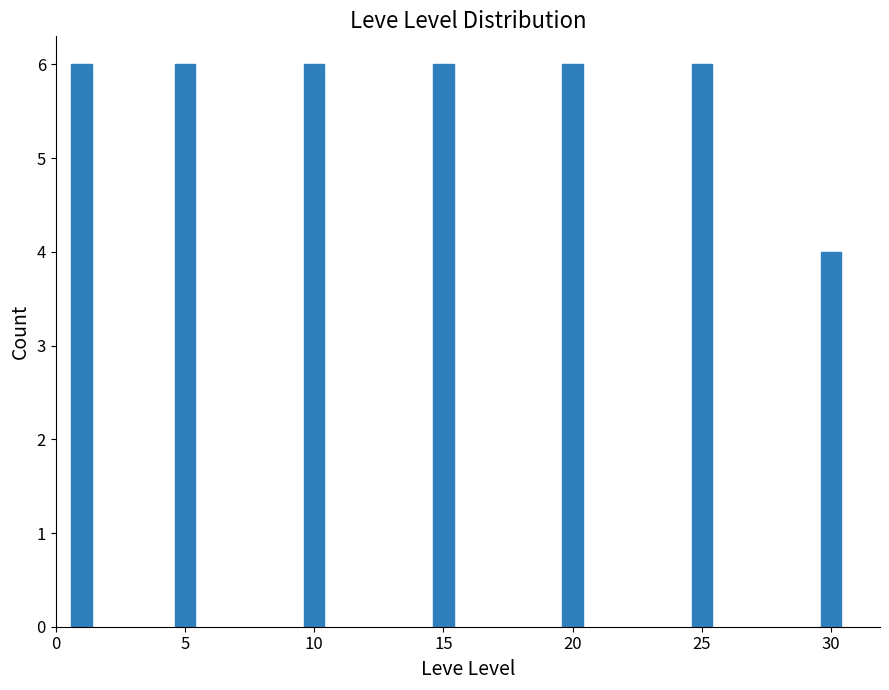

Reading left to right, transcribe all the data shown in this chart.

6	6	6	6	6	6	4